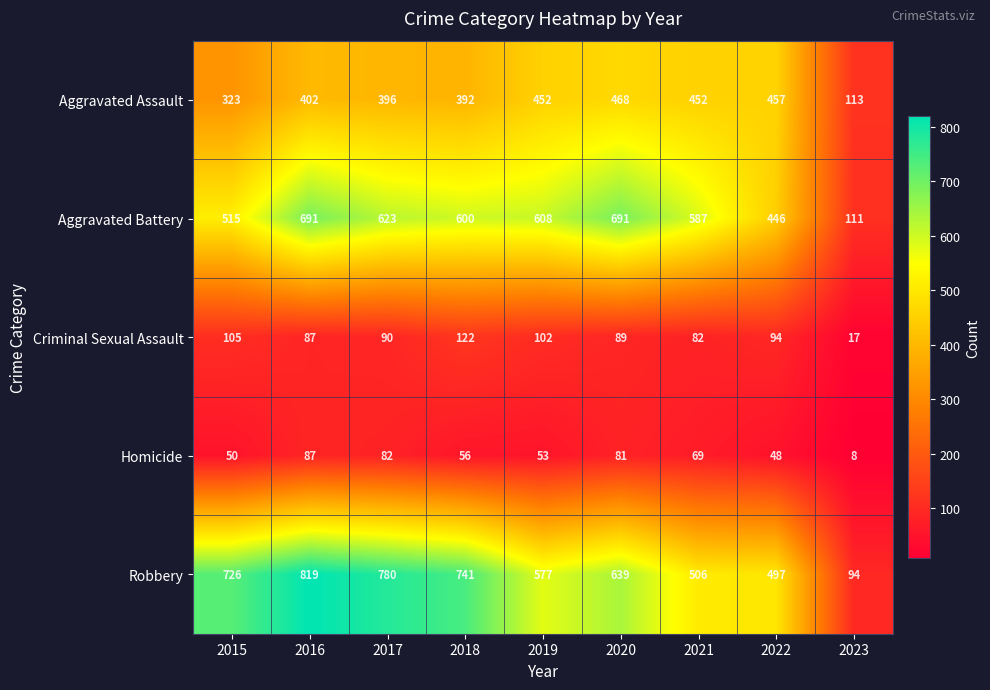

Which series changed the most between 2015 and 2017?

Aggravated Battery